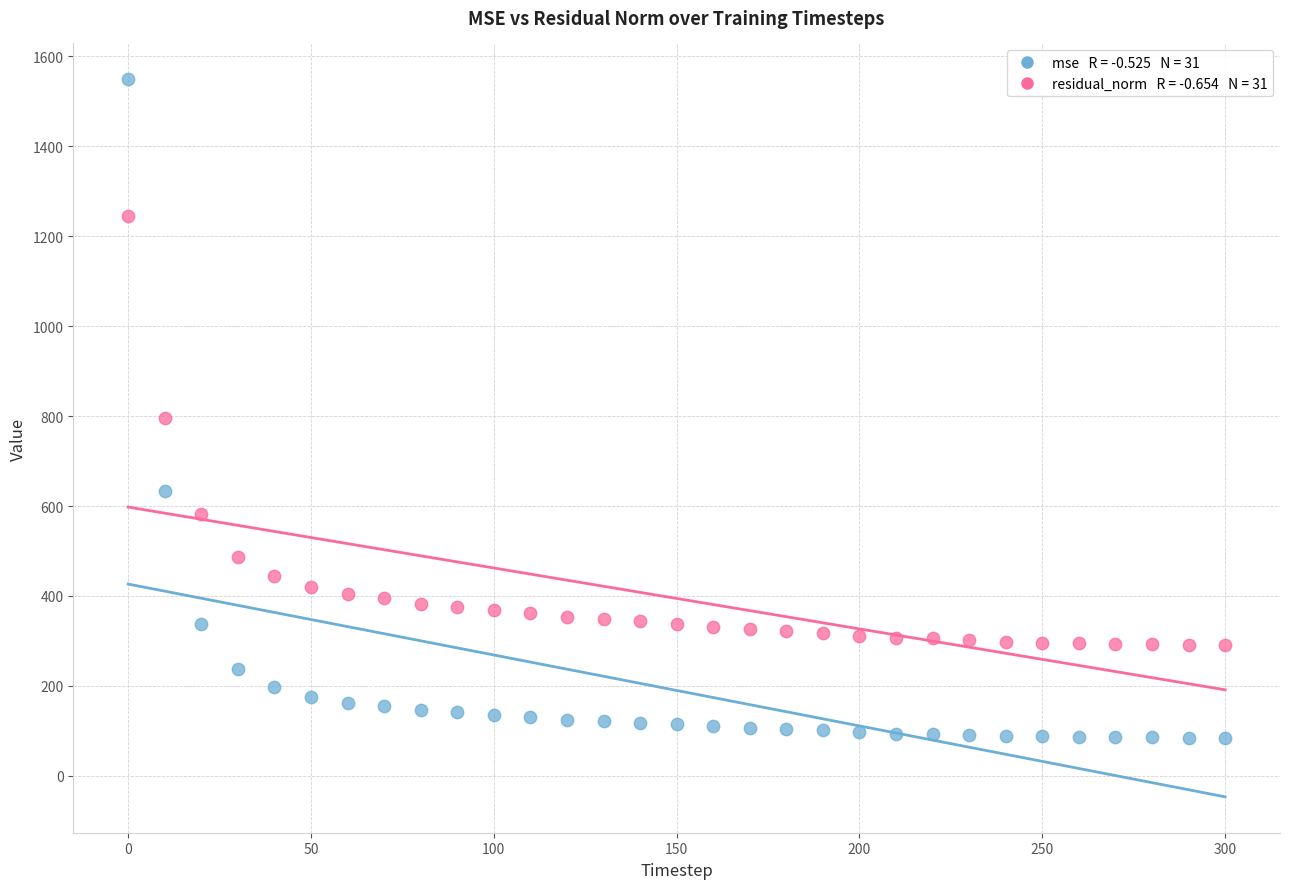

Across all data points, what is the range of Y values (max minus min)?

1464.5